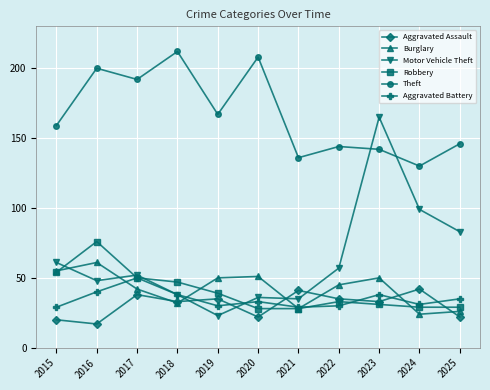

True or false: Aggravated Assault has a value of 17 at 2016.

True